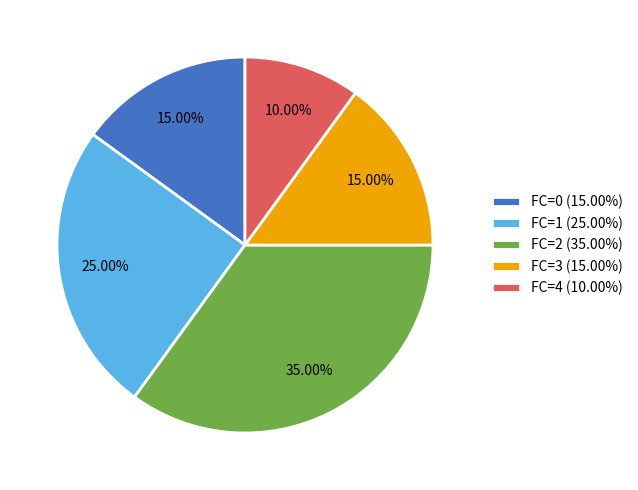

Approximately how many times larger is the value at FC=2 (35.00%) compared to FC=4 (10.00%)?

3.5